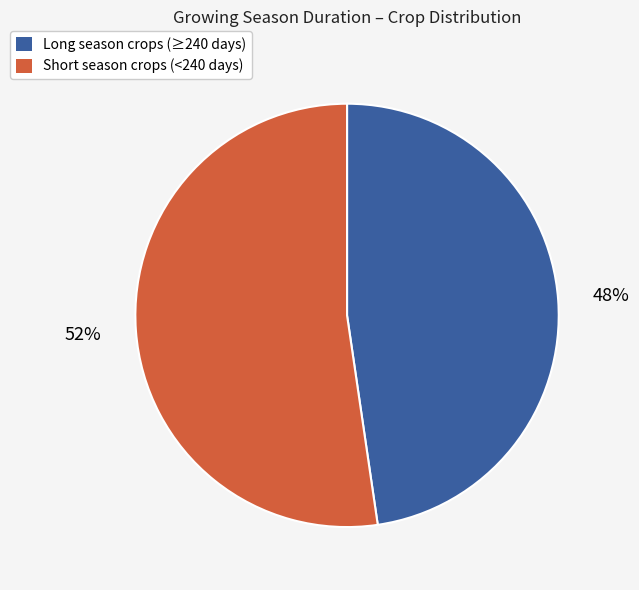

Does any single category account for the majority?

Yes